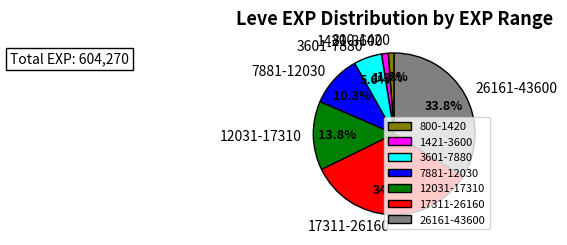

Which has a higher value, 26161-43600 or 7881-12030?

26161-43600